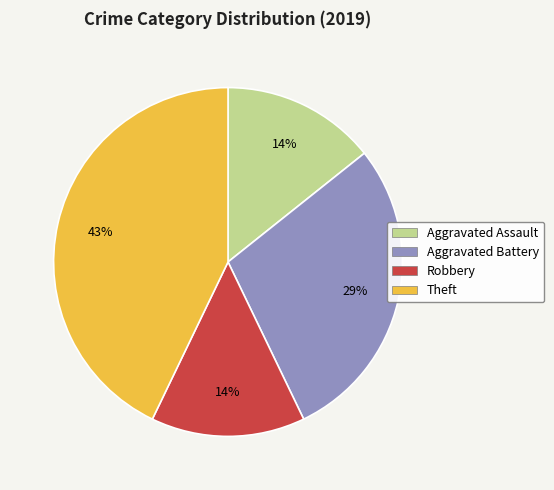

How many slices are in this pie chart?

4